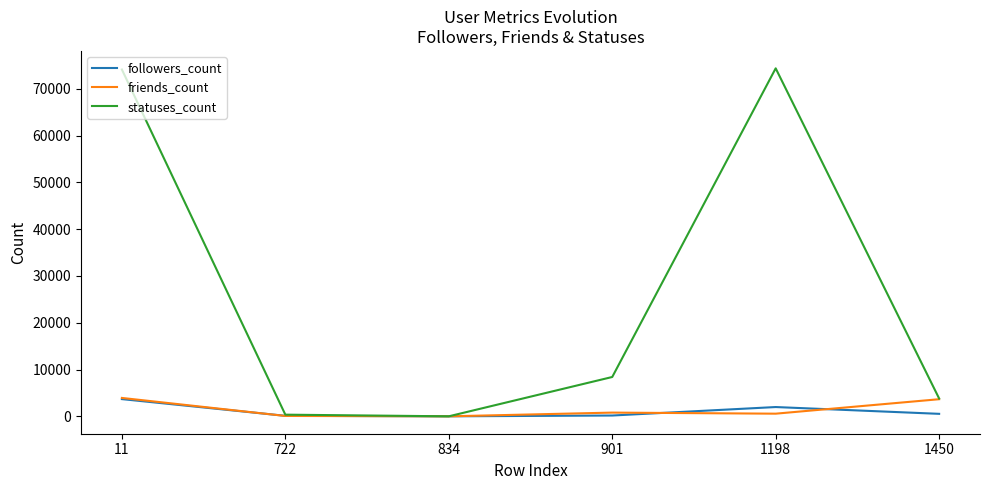

Which series has the widest spread of values?

statuses_count